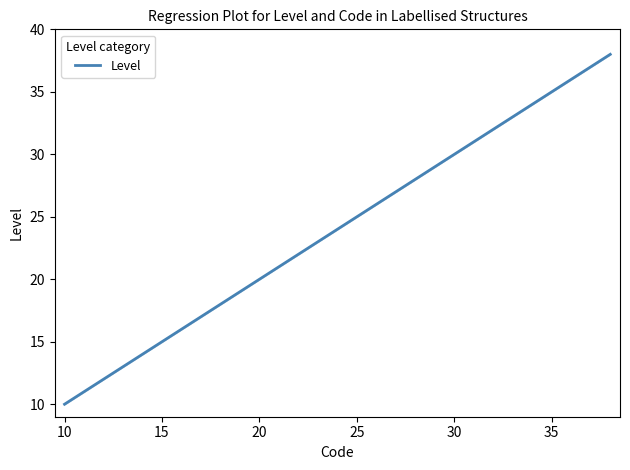

How many categories are shown in the chart?

300